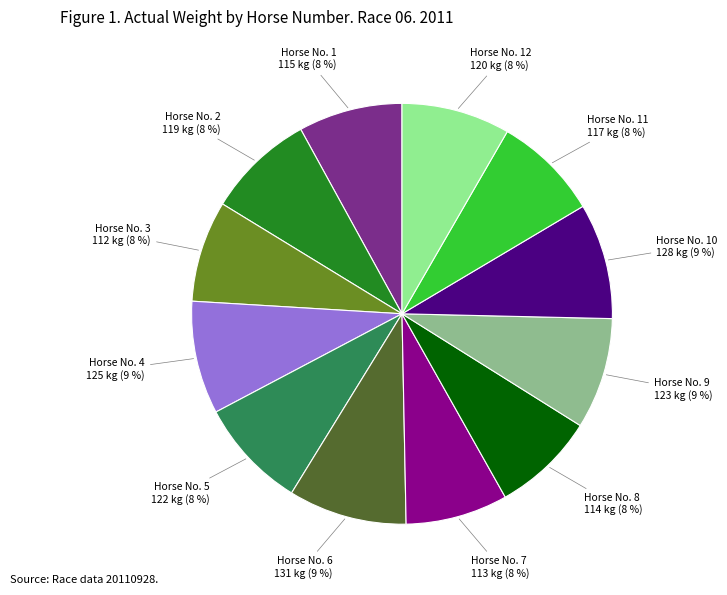

Does any single category account for the majority?

No